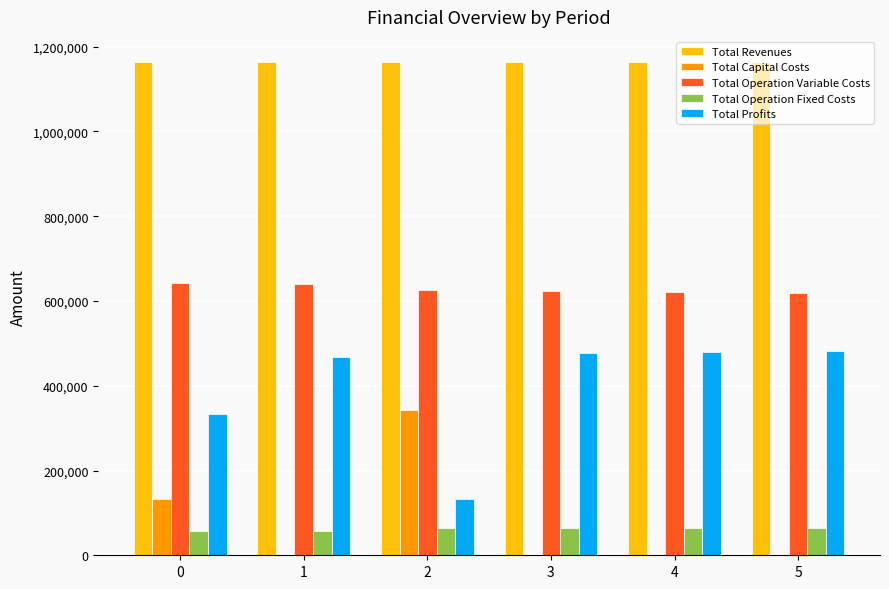

How many data points does each series have?

6